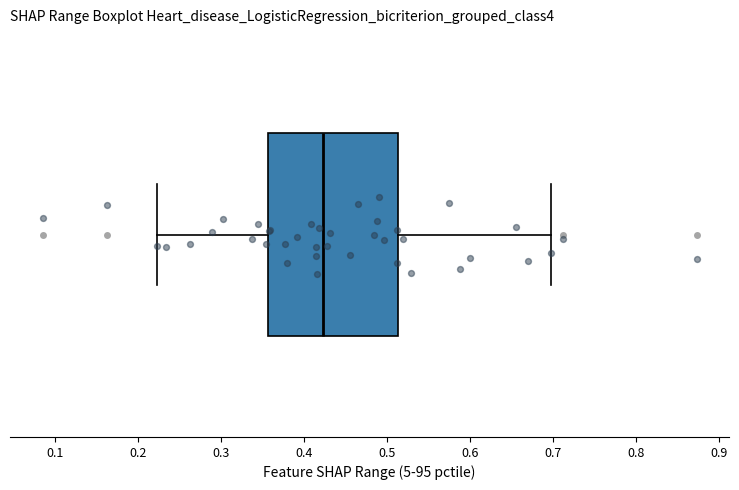

Where does the right whisker of the box end on the x-axis? The values are not printed on the chart, so give them approximately, as read against the axis.

0.70